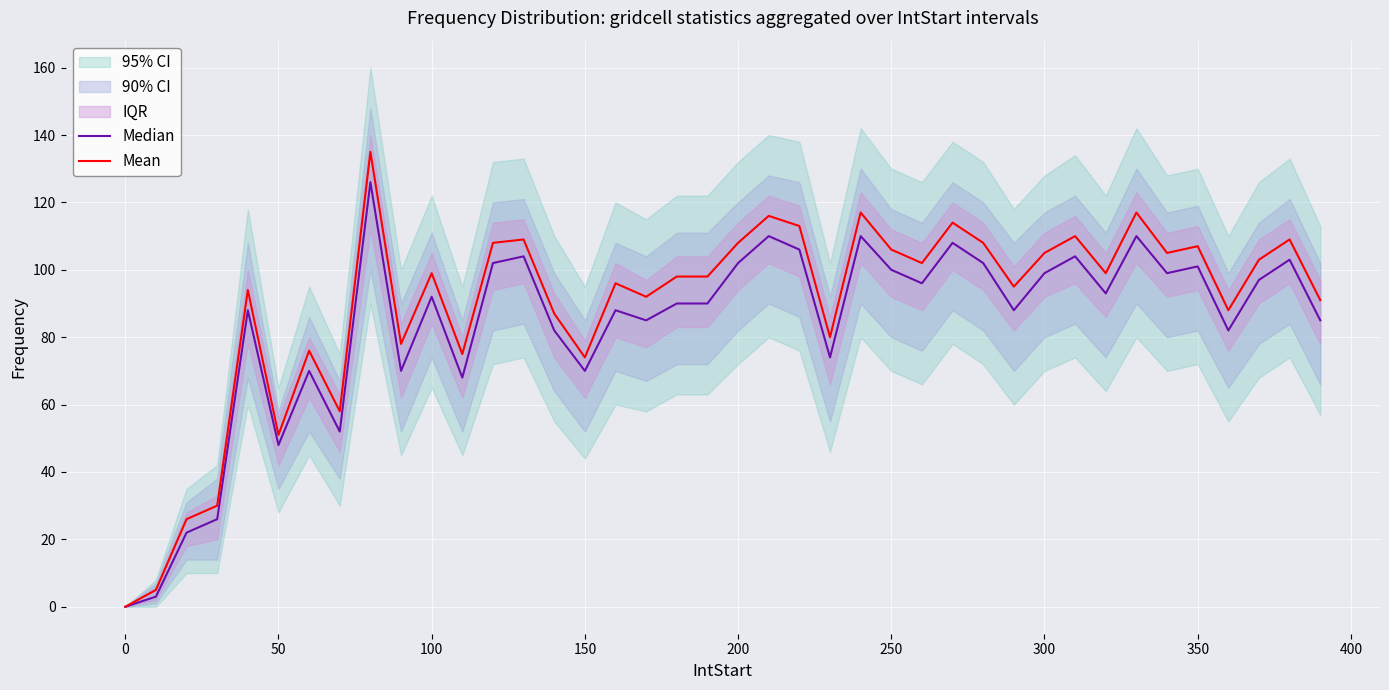

How many interior local peaks does the Mean series have?

13